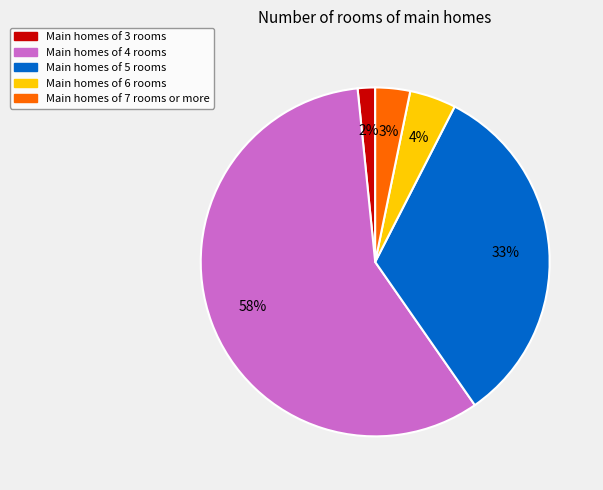

Count the number of slices in the pie.

5